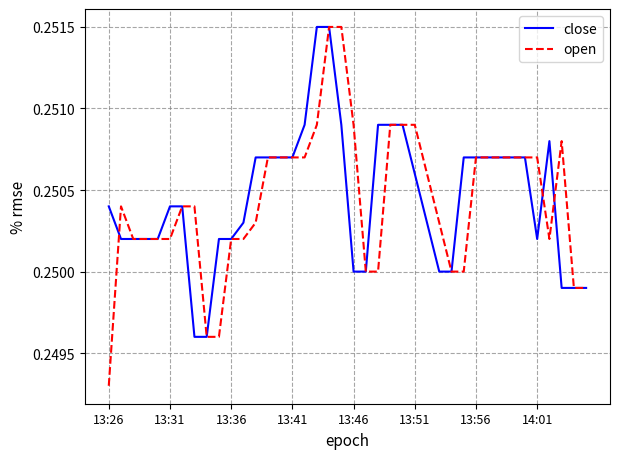

Which series has the largest range (max minus min)?

open